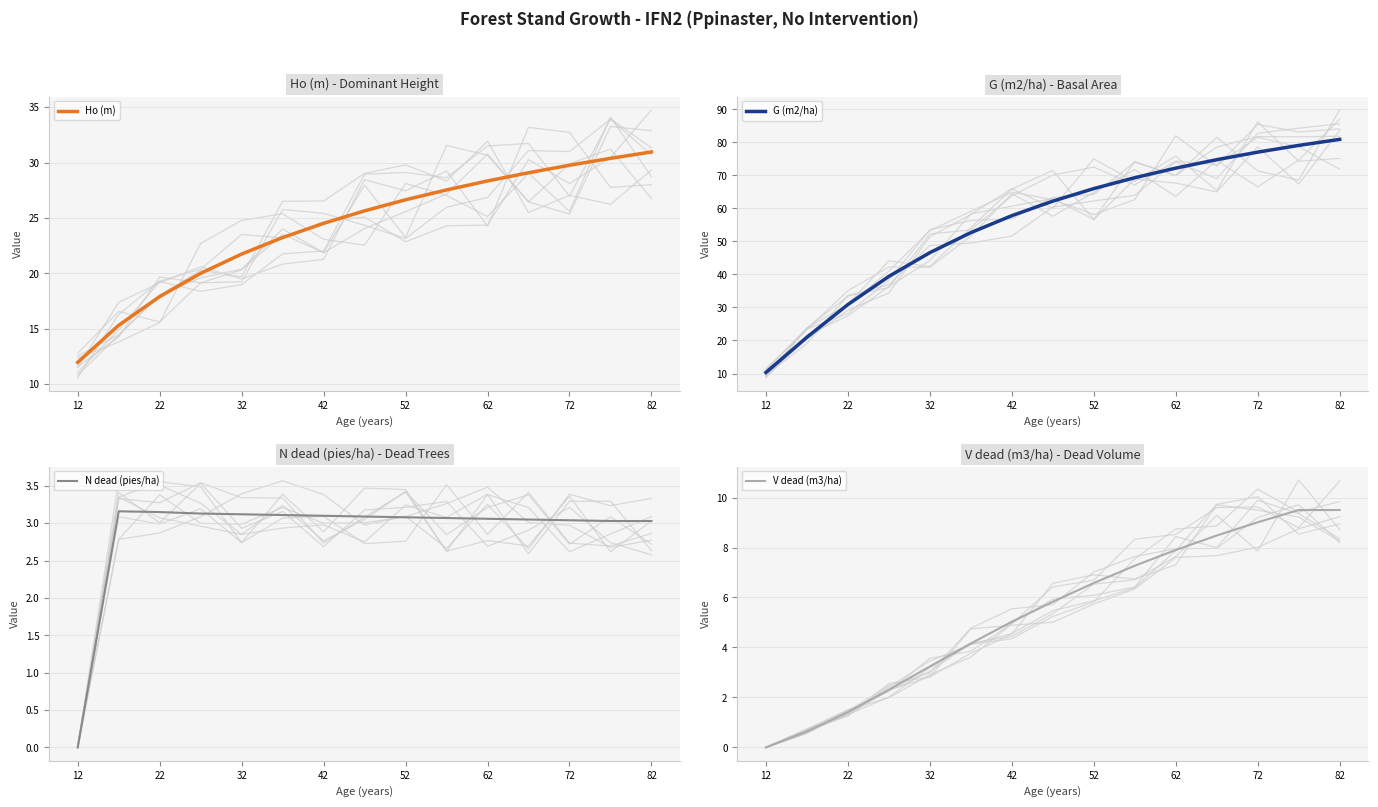

At which label does Ho (m) reach its minimum?

12